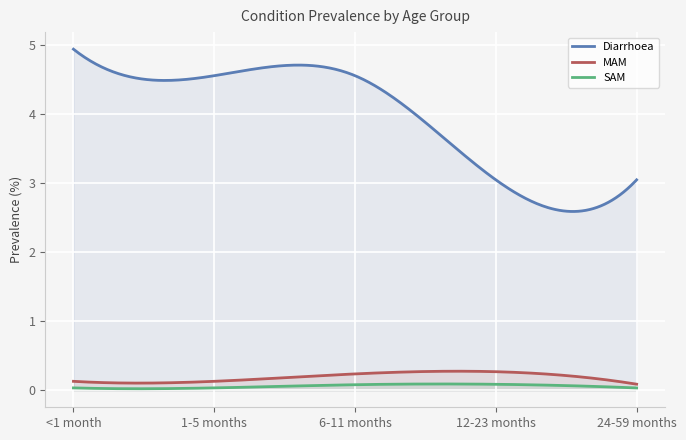

True or false: MAM has a value of 0.1 at 24-59 months.

True